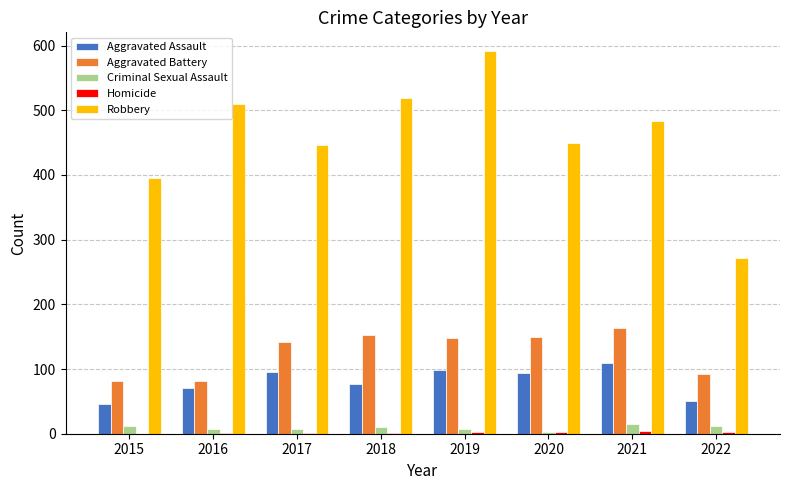

How many data points does each series have?

8